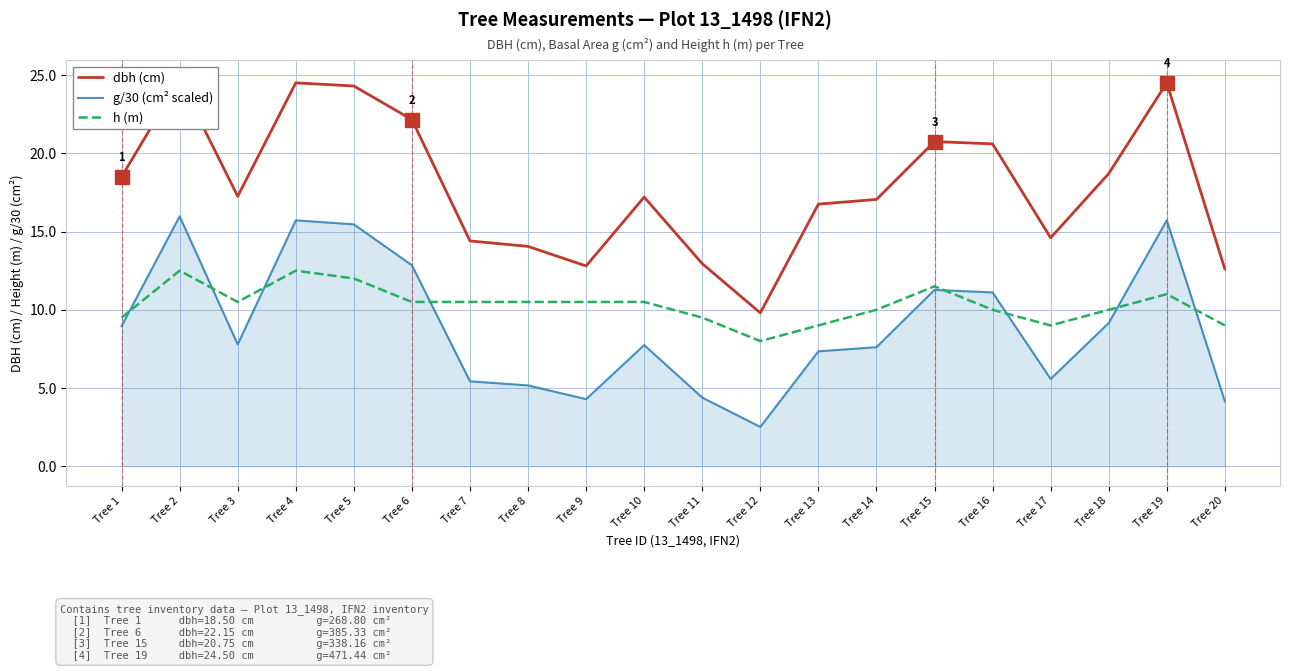

What is the average value of the g/30 (cm² scaled) series?

8.9